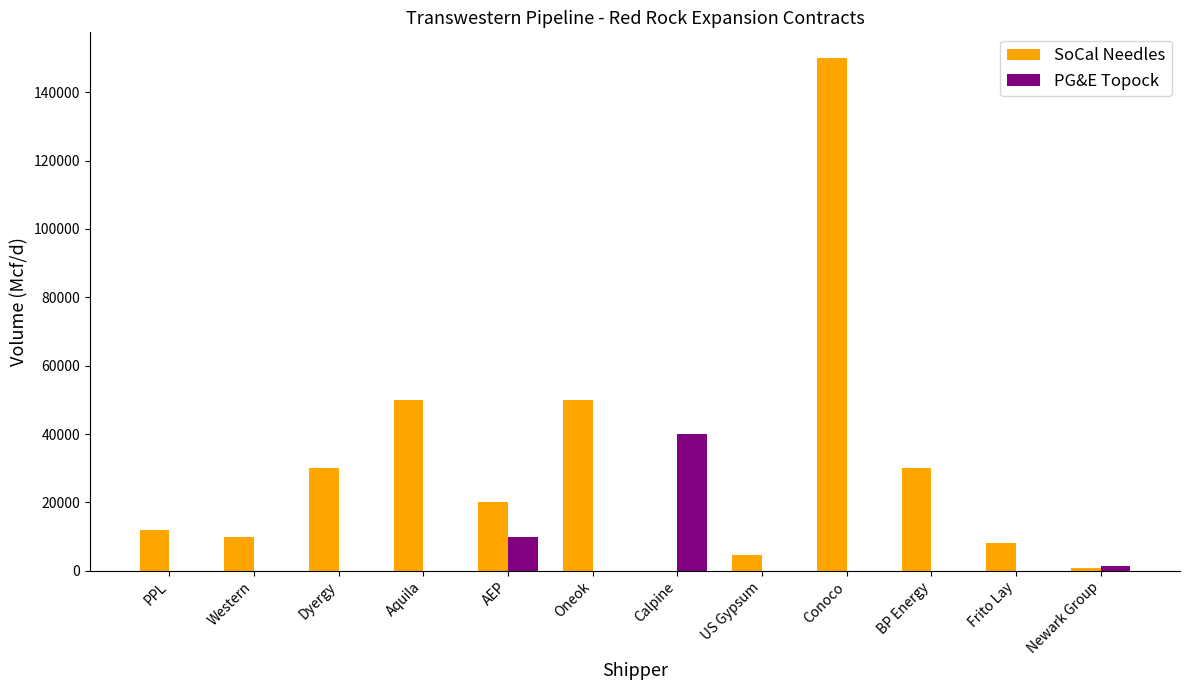

True or false: SoCal Needles has a value of 150000 at Conoco.

True